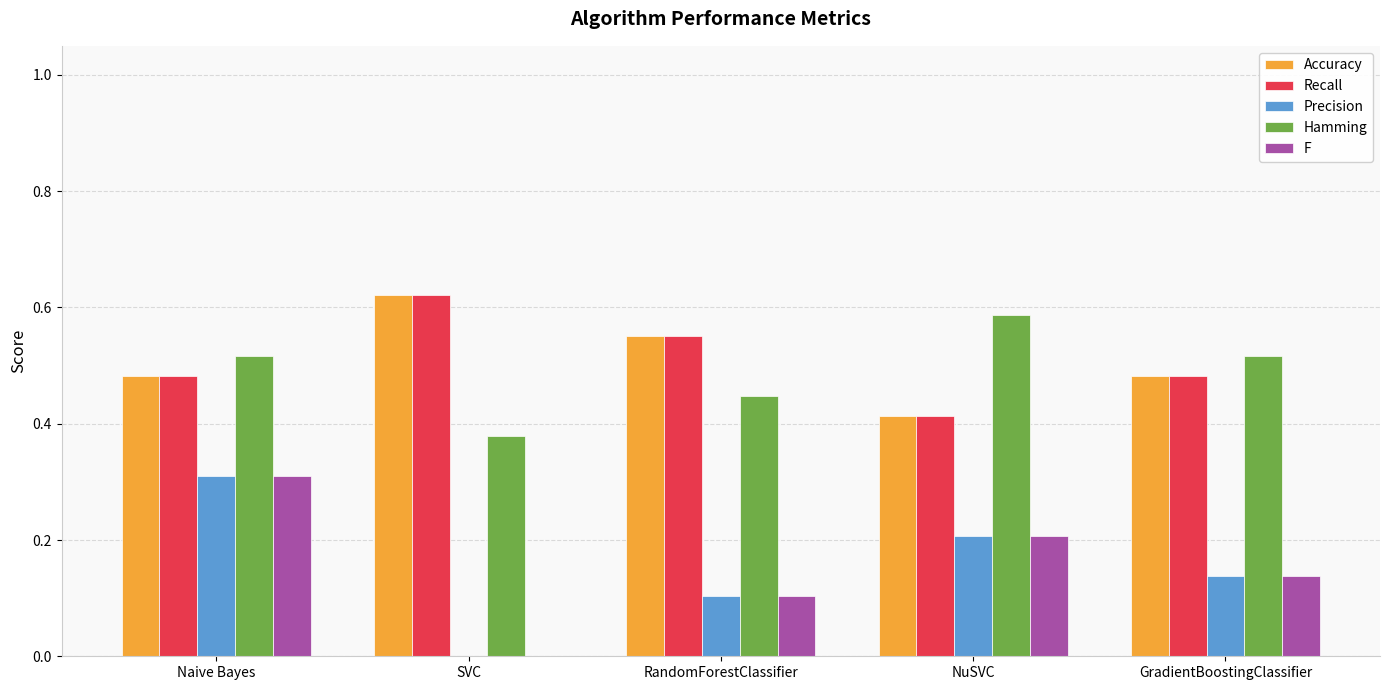

What is the sum of the Accuracy values at SVC and RandomForestClassifier?

1.2